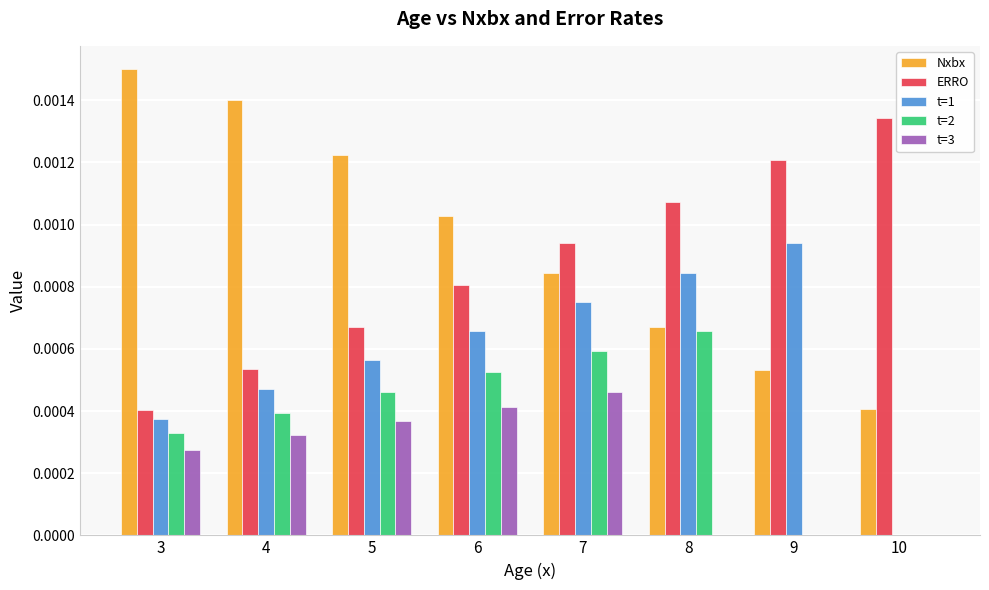

Between 4 and 9, which series saw the biggest shift?

Nxbx